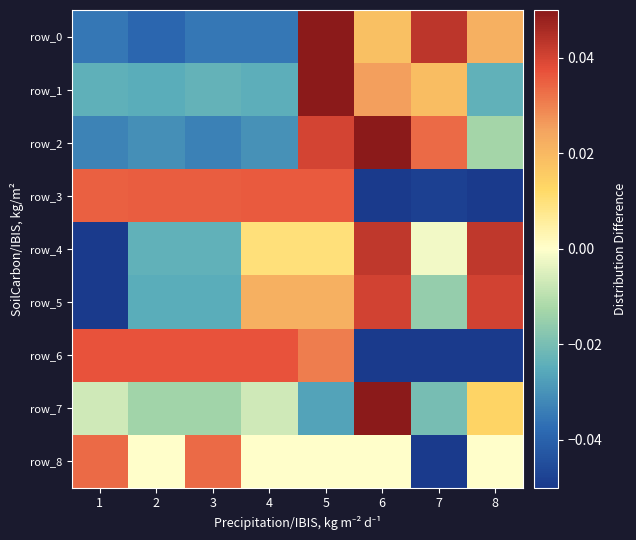

What is the total value across all series at 7?

-0.1